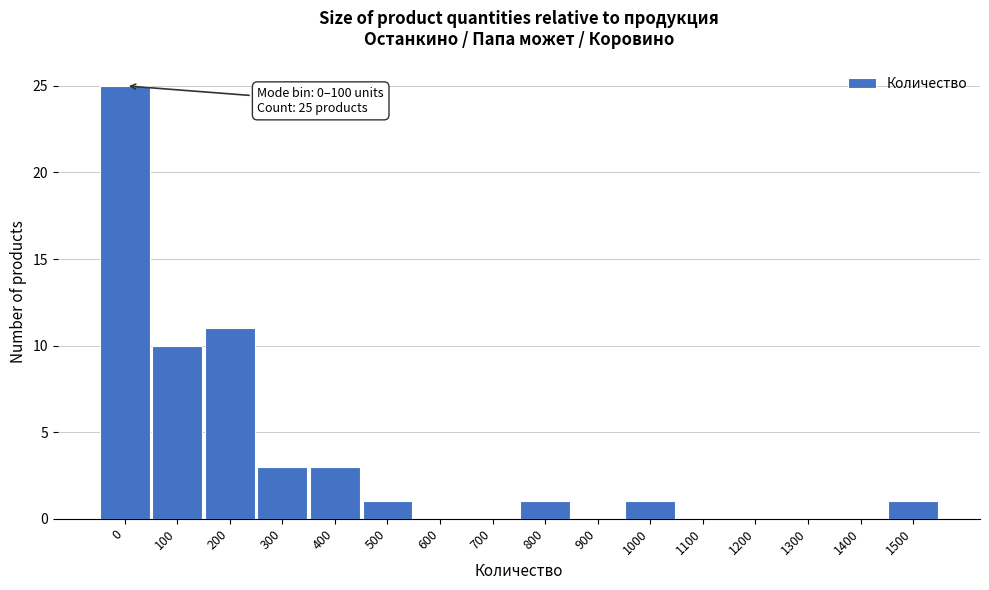

Reading left to right, extract all data points from this chart.

0=25	100=10	200=11	300=3	400=3	500=1	600=0	700=0	800=1	900=0	1000=1	1100=0	1200=0	1300=0	1400=0	1500=1